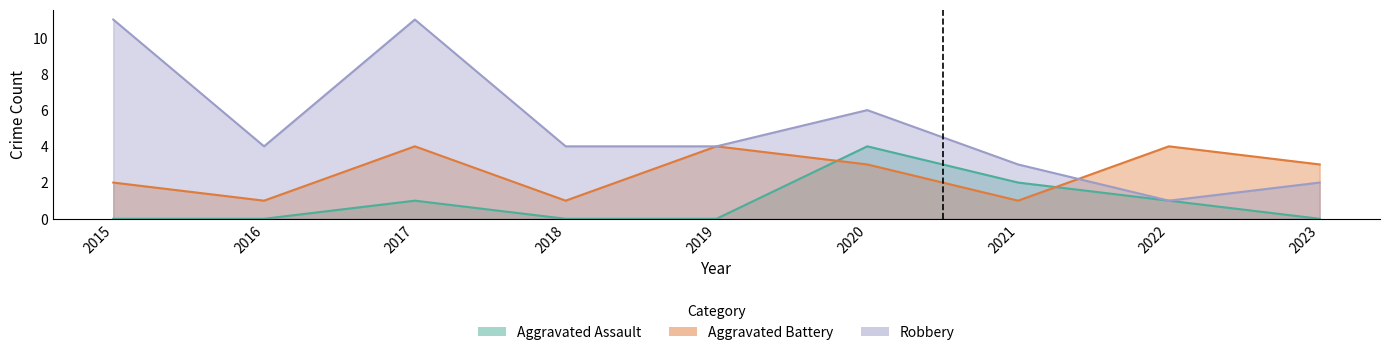

What is the value of the Aggravated Assault point at the 6th from the left?

4